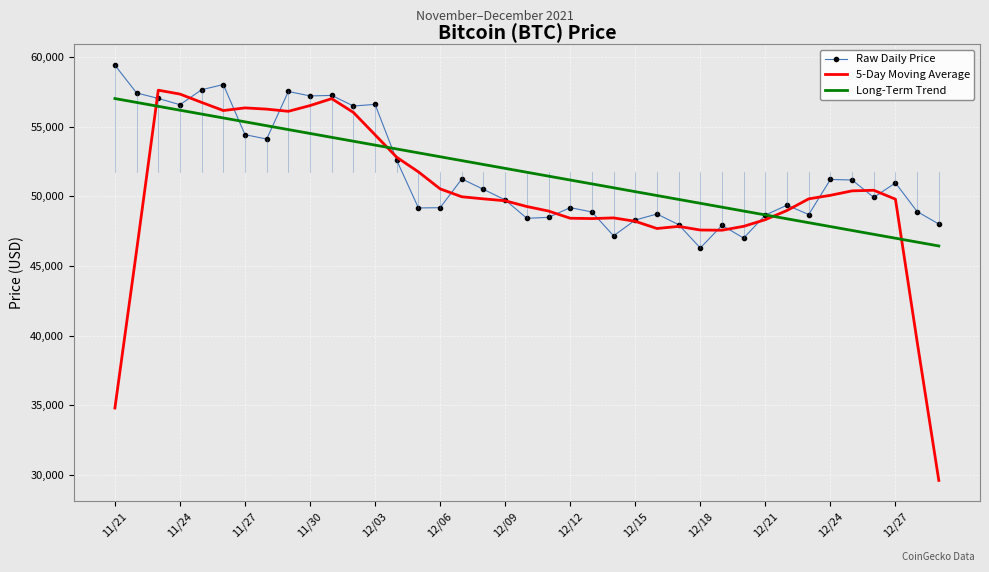

How many distinct data groups are displayed?

3